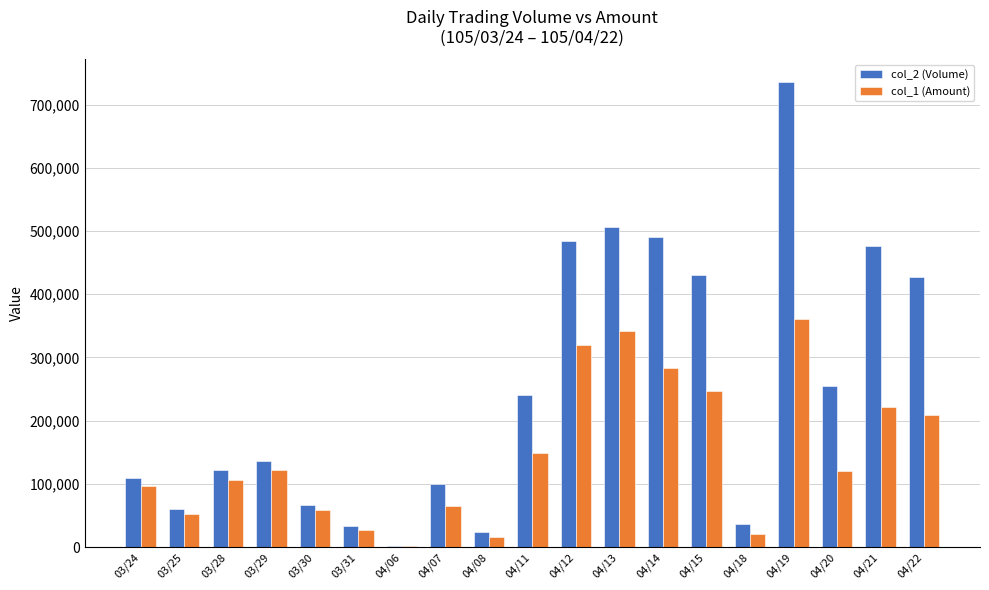

What is the difference between the col_1 (Amount) values at 04/15 and 04/06?

244580